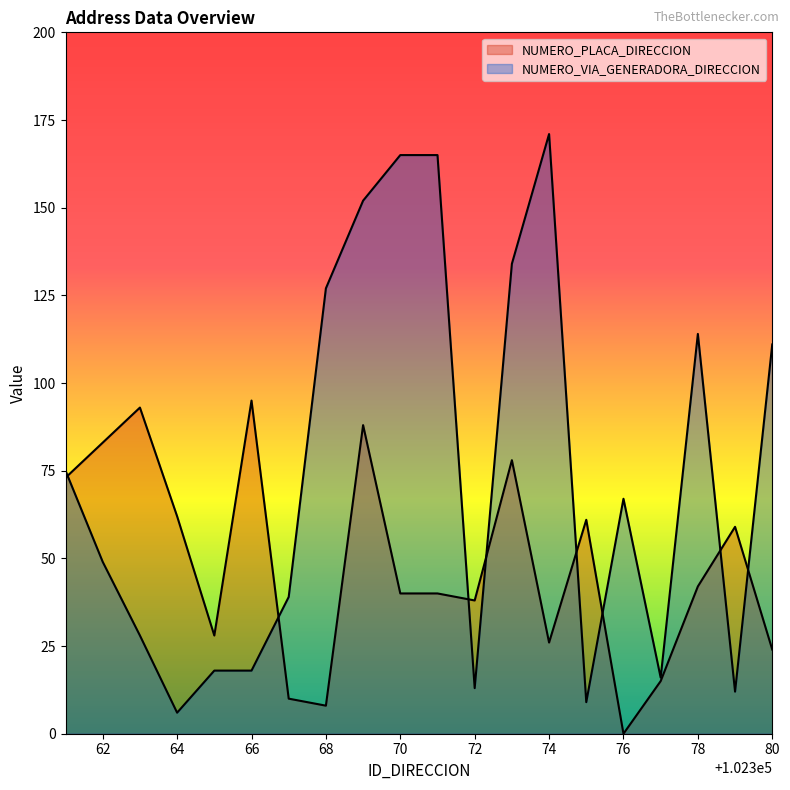

The value of NUMERO_VIA_GENERADORA_DIRECCION at 70 is 165. True or false?

True